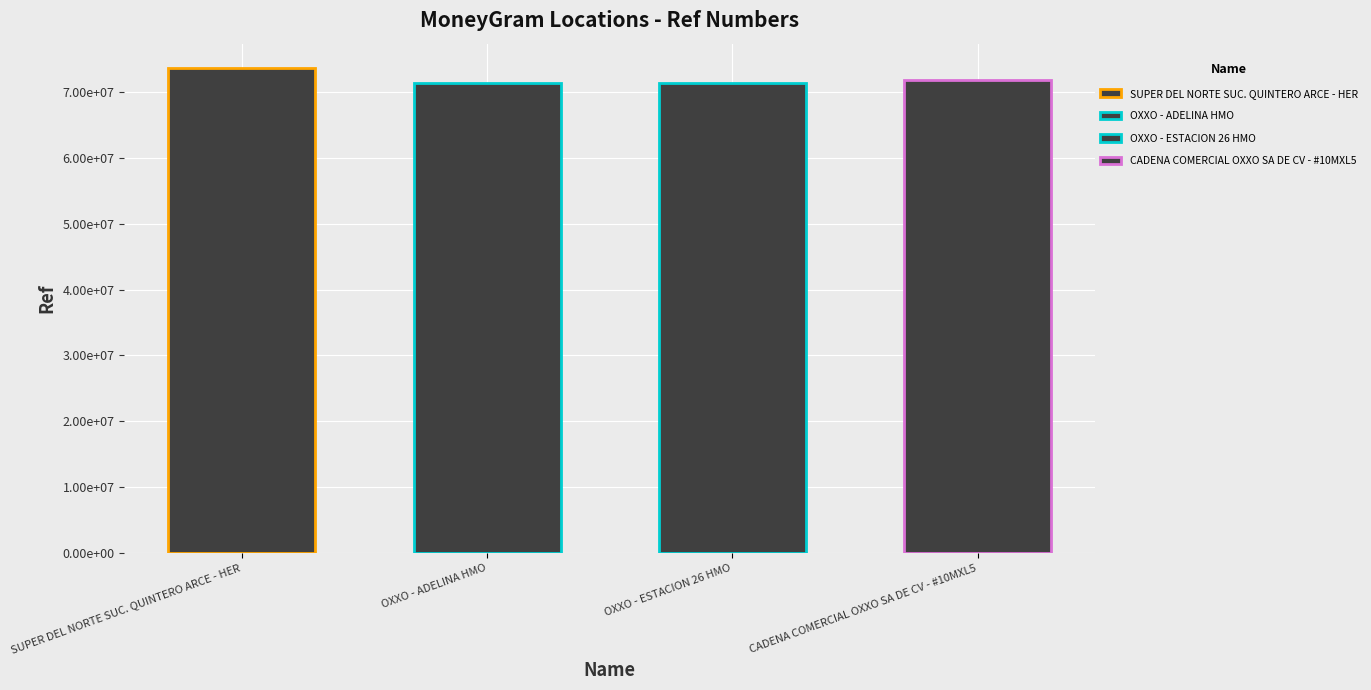

What is the label of the 4th bar from the left?

CADENA COMERCIAL OXXO SA DE CV - #10MXL5